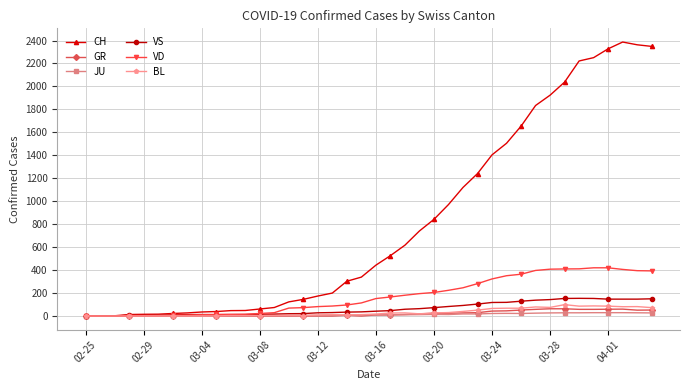

What is the sum of all VS values?

2553